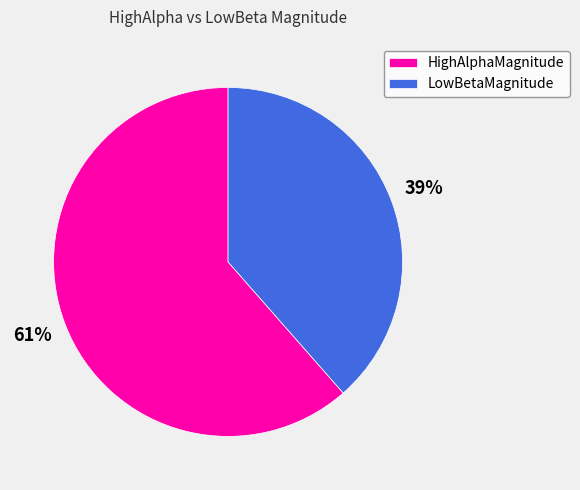

To the nearest percent, what is the average slice percentage?

50%